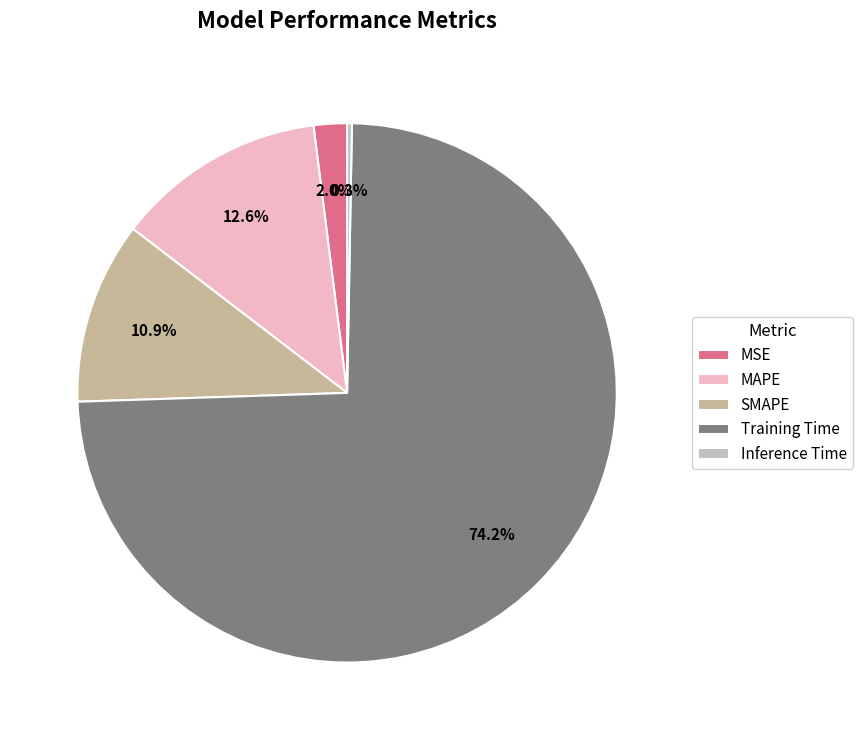

Count the number of slices in the pie.

5